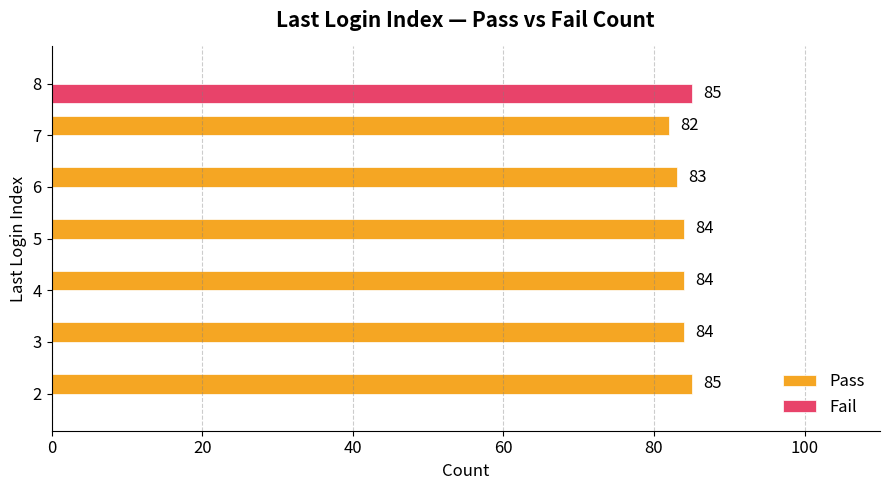

What is the sum of the Pass values at 4 and 3?

168